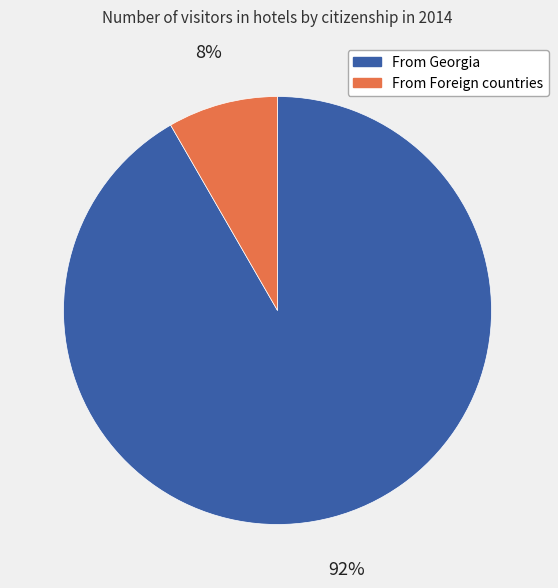

To the nearest percent, what is the average slice percentage?

50%